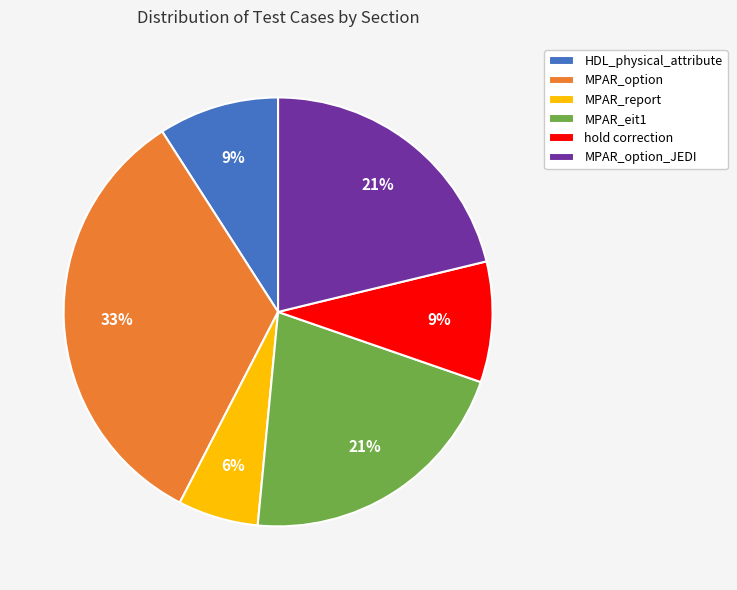

What is the ratio of the value at hold correction to the value at MPAR_report?

1.5